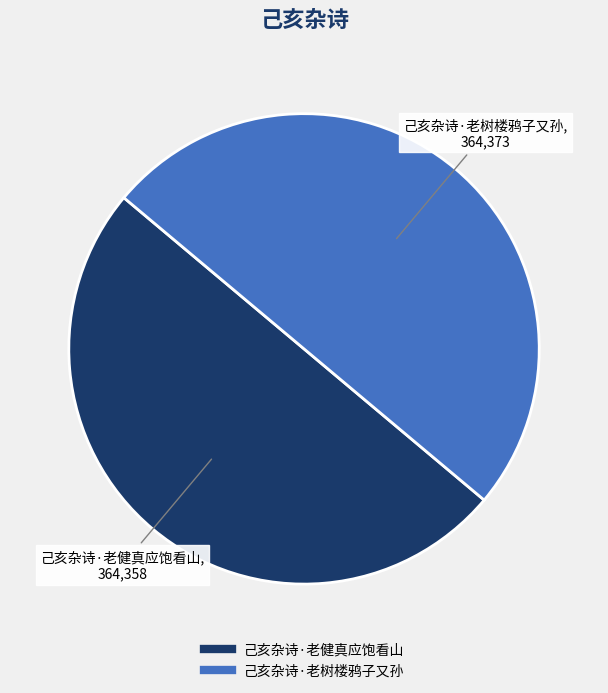

Do 己亥杂诗·老树楼鸦子又孙 and 己亥杂诗·老健真应饱看山 together represent more than half of the pie?

Yes